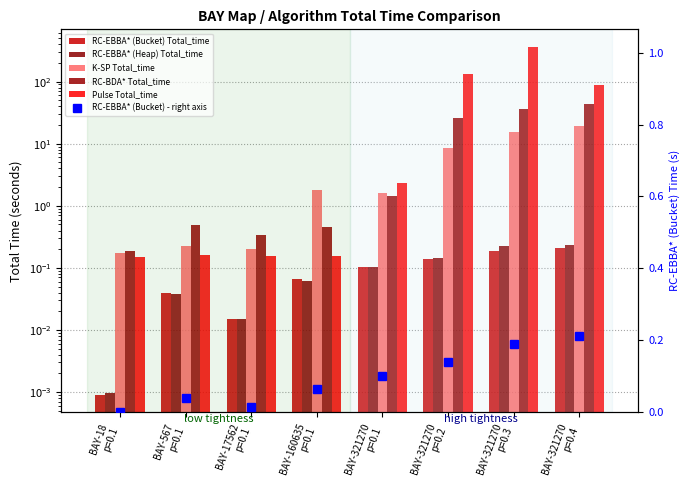

Does the chart contain stacked bars?

No